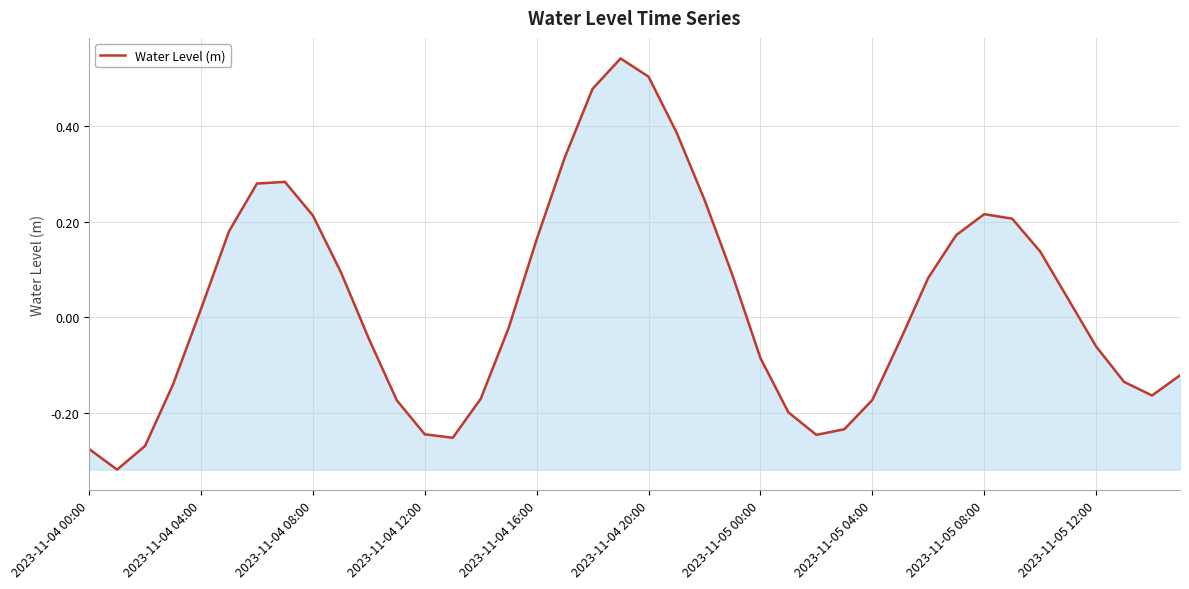

How many interior local peaks (higher than both neighbors) does the data have?

3